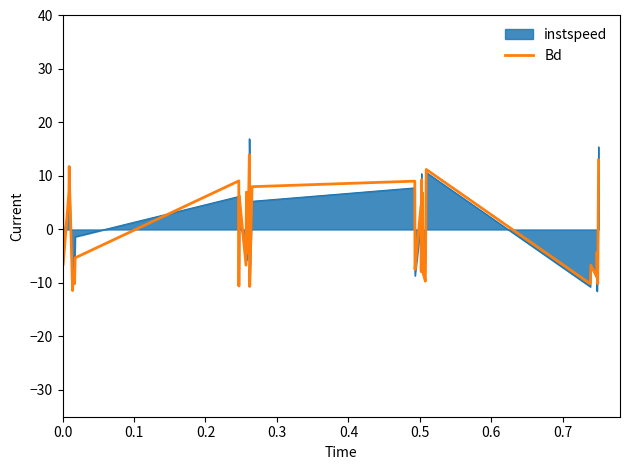

What is the lowest value of the instspeed series?

-11.5